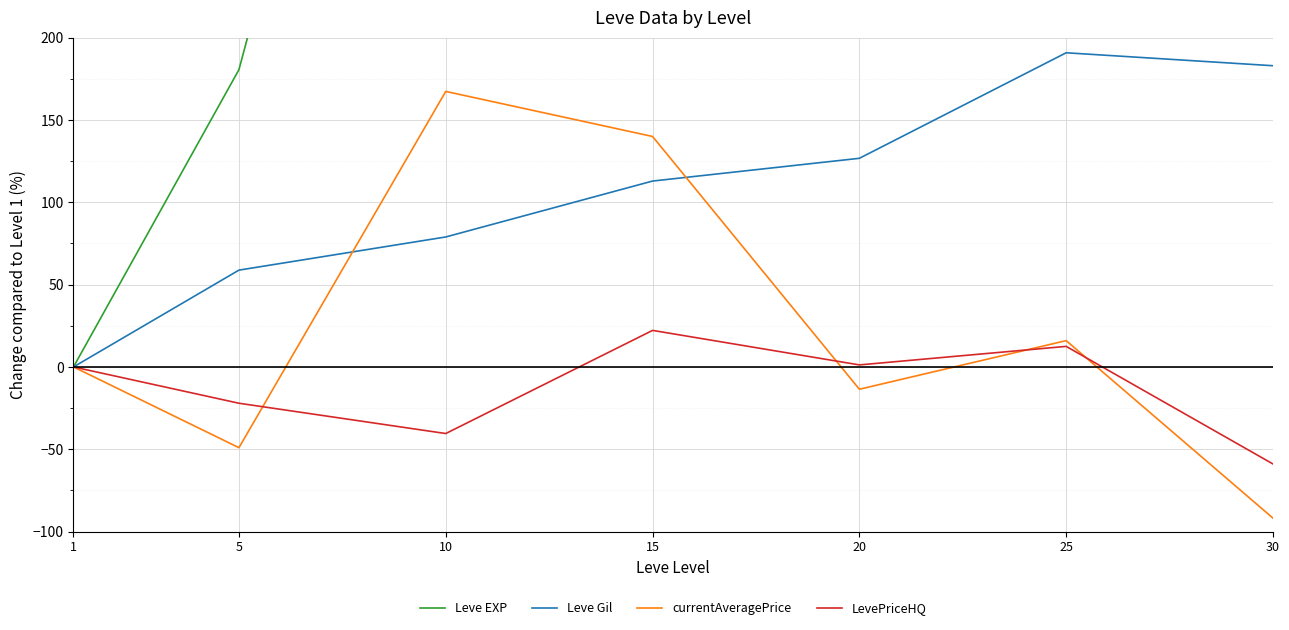

What value does the Leve Gil series have at 20?

126.8